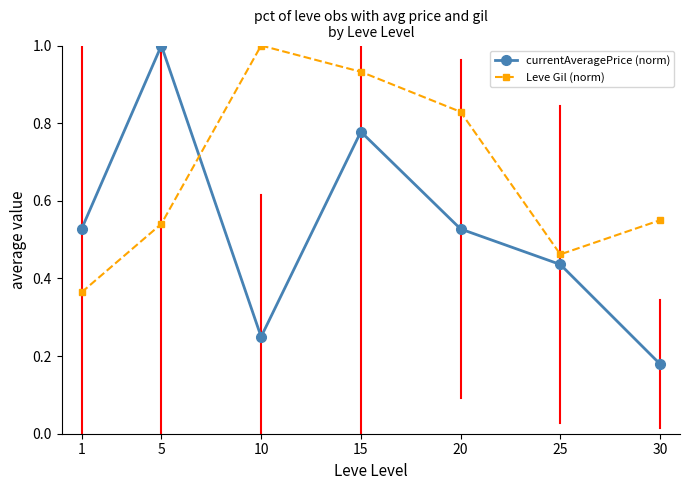

The value of Leve Gil (norm) at 5 is 0.2. True or false?

False